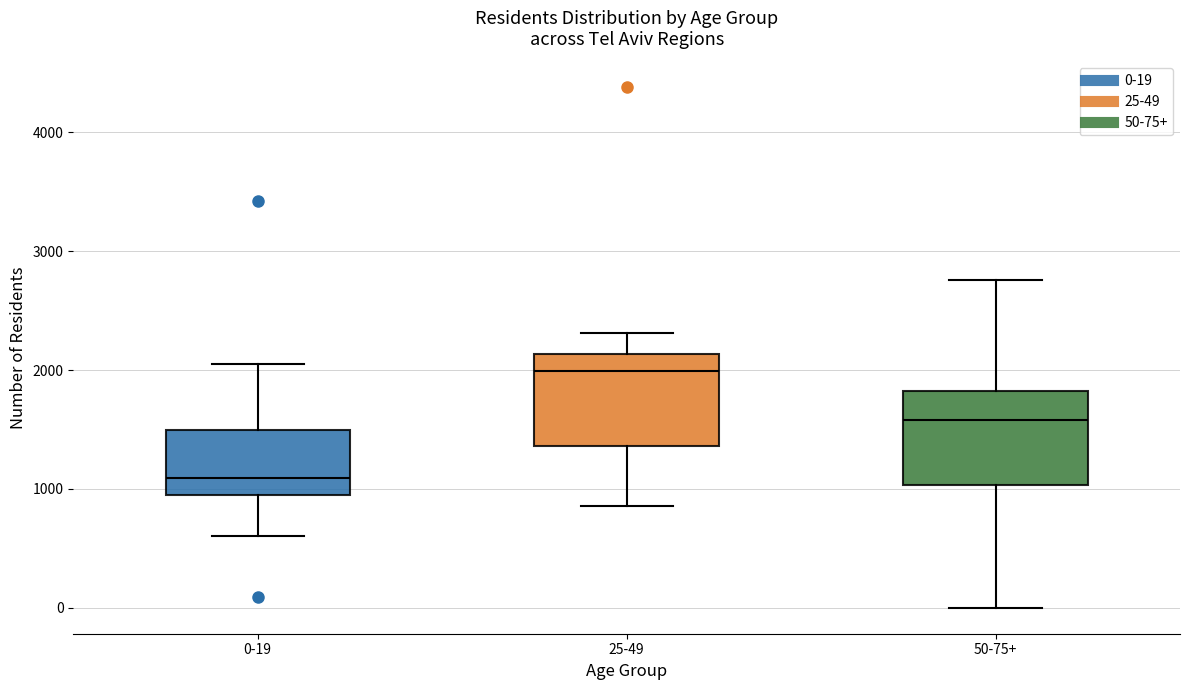

Reading left to right, read every box against the y-axis: the position of its median line, the range the box covers, and the ends of its whiskers. The values are not printed on the chart, so give them approximately, as read against the axis.

0-19: median 1100, box 1000 to 1500, whiskers 600 to 2100
25-49: median 2000, box 1400 to 2100, whiskers 900 to 2300
50-75+: median 1600, box 1000 to 1800, whiskers 0 to 2800